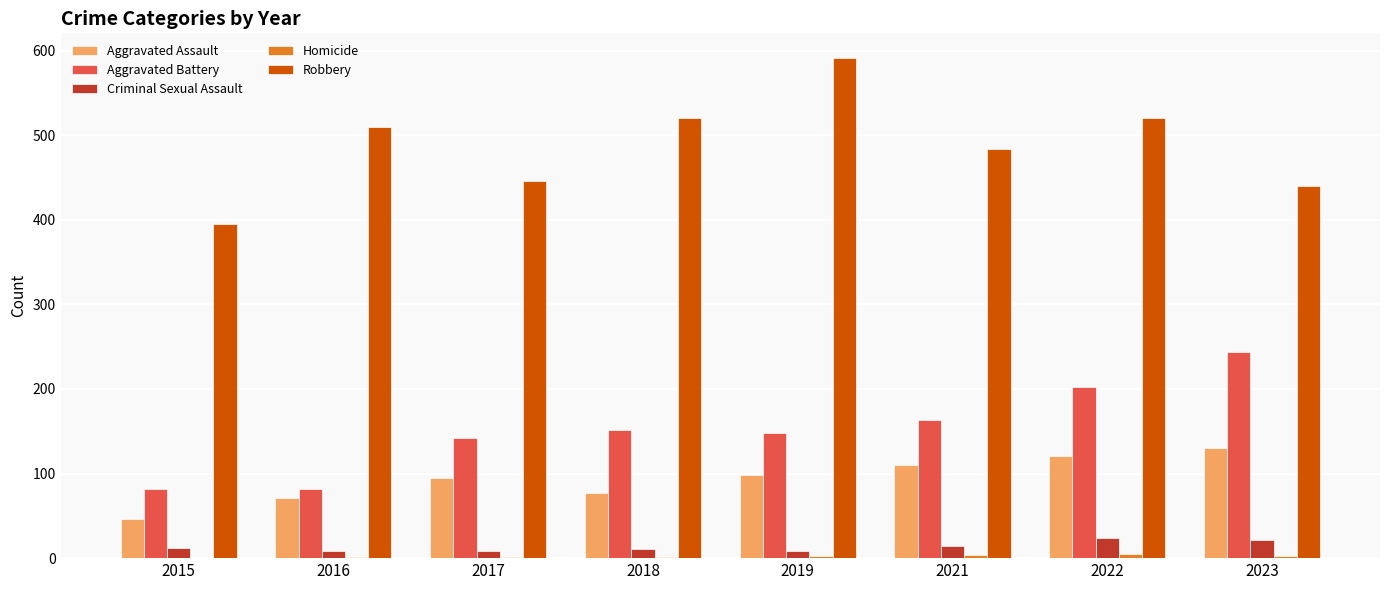

Which series has the largest total across all categories?

Robbery